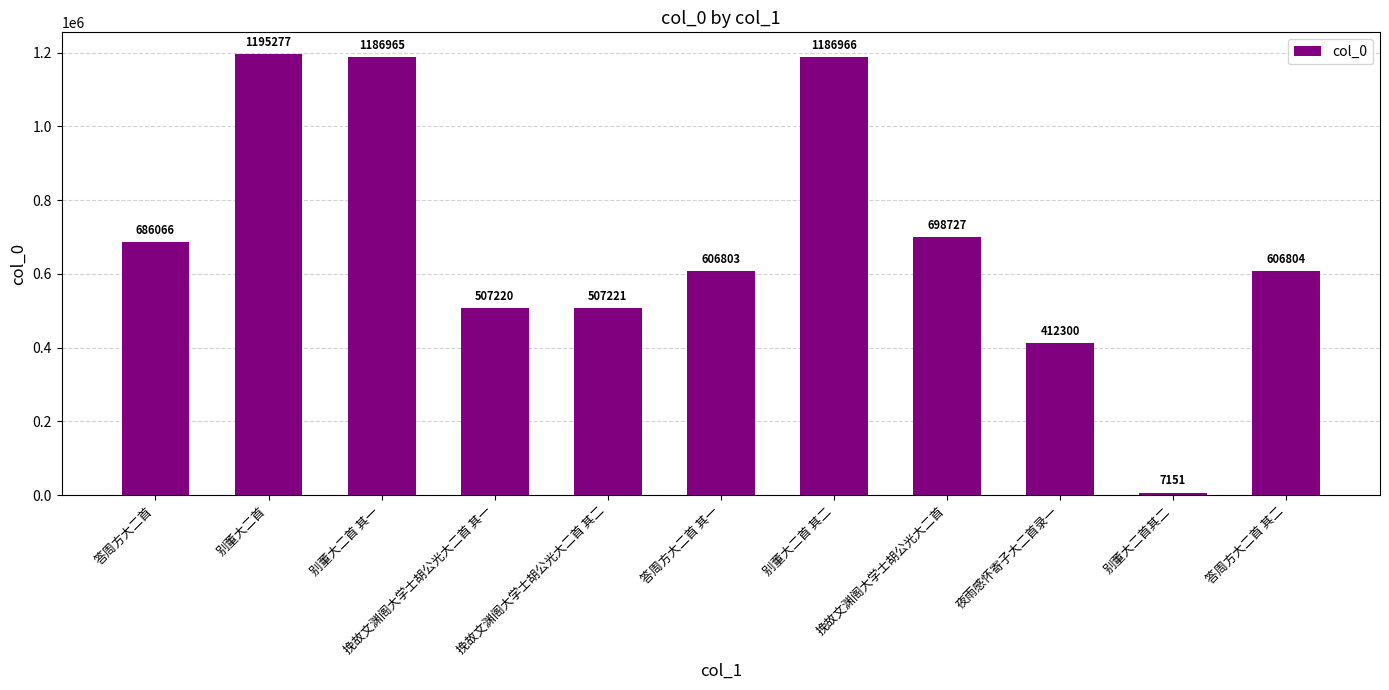

List the labels in order of value, smallest first.

别董大二首其二, 夜雨感怀寄子大二首录一, 挽故文渊阁大学士胡公光大二首 其一, 挽故文渊阁大学士胡公光大二首 其二, 答周方大二首 其一, 答周方大二首 其二, 答周方大二首, 挽故文渊阁大学士胡公光大二首, 别董大二首 其一, 别董大二首 其二, 别董大二首